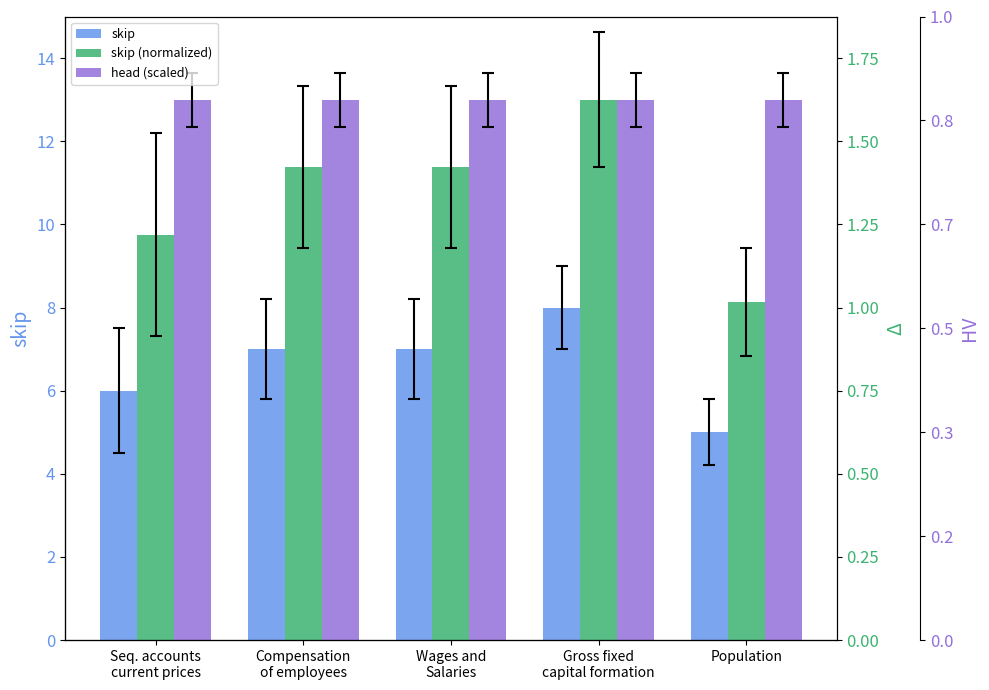

Which series has the largest total across all categories?

head (scaled)